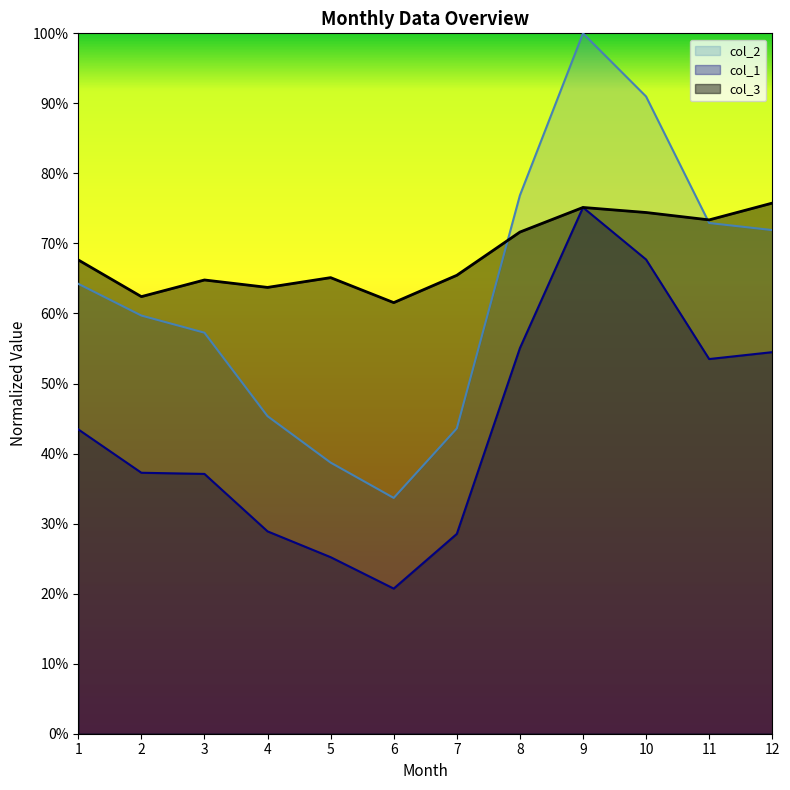

At which label does col_1 reach its peak?

9